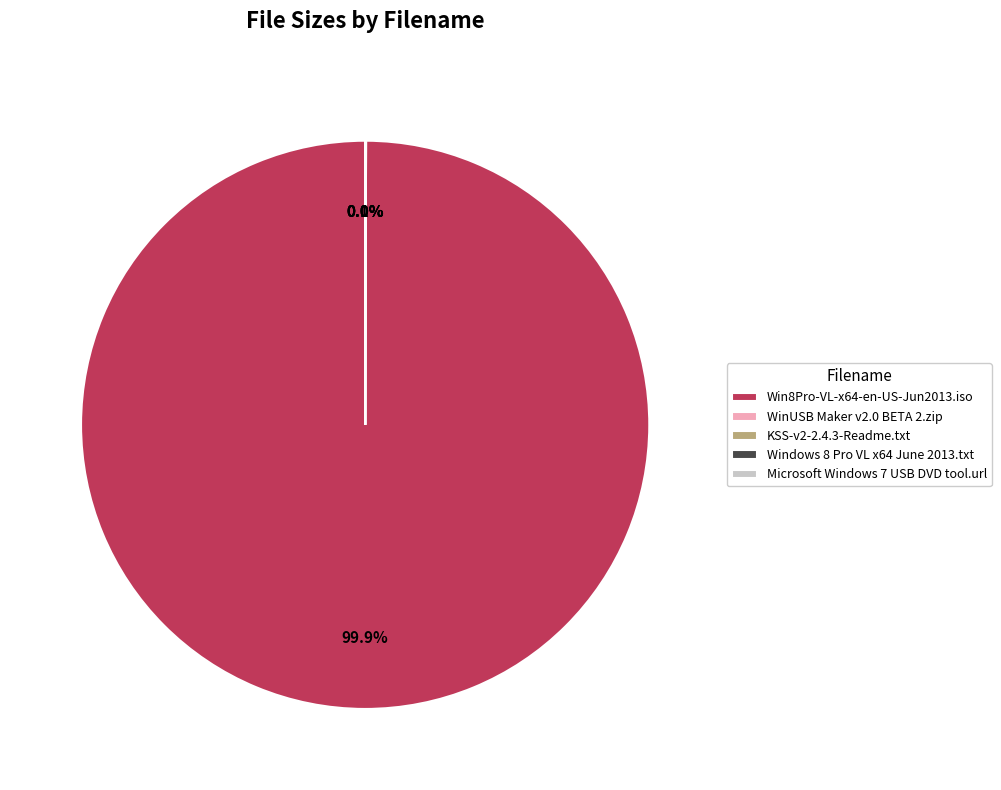

Which has a higher value, KSS-v2-2.4.3-Readme.txt or Microsoft Windows 7 USB DVD tool.url?

Microsoft Windows 7 USB DVD tool.url